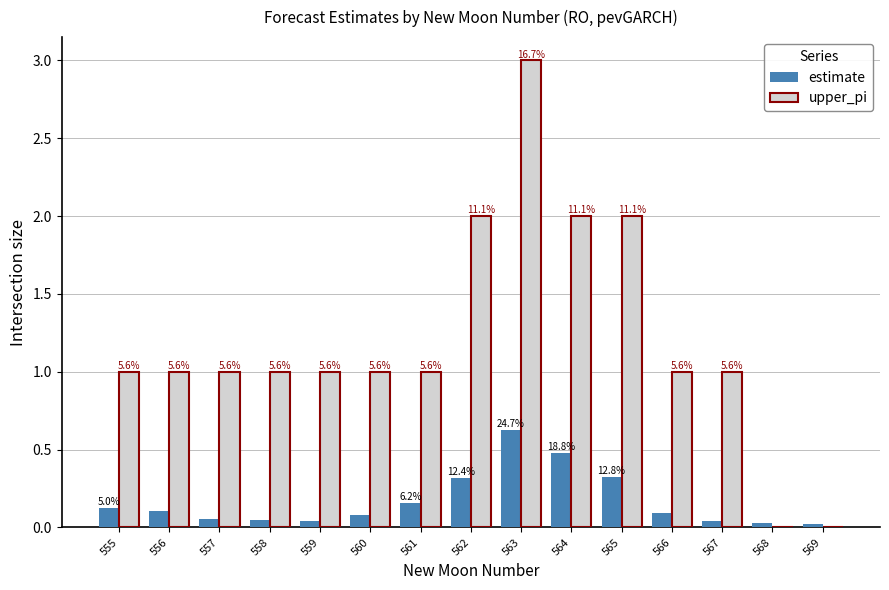

How many groups of bars are there?

15